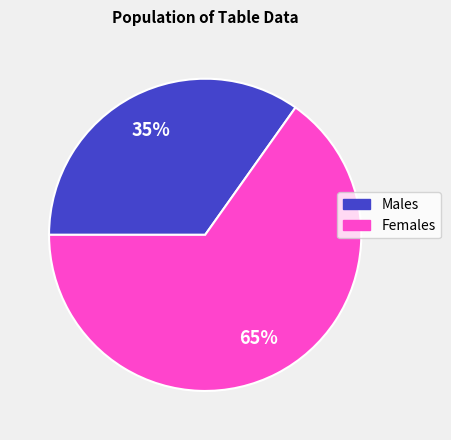

Is there any slice that represents more than half of the pie?

Yes